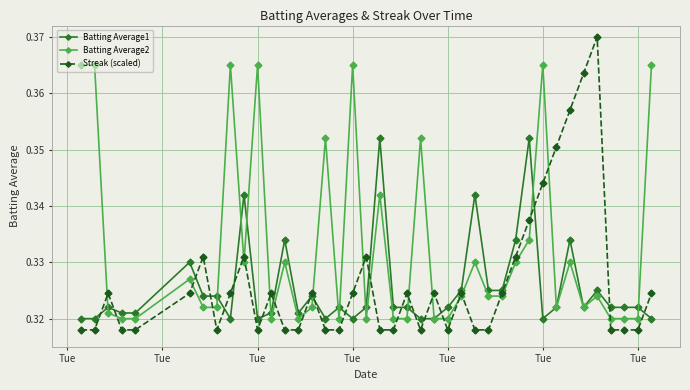

Which series has the largest range (max minus min)?

Streak (scaled)